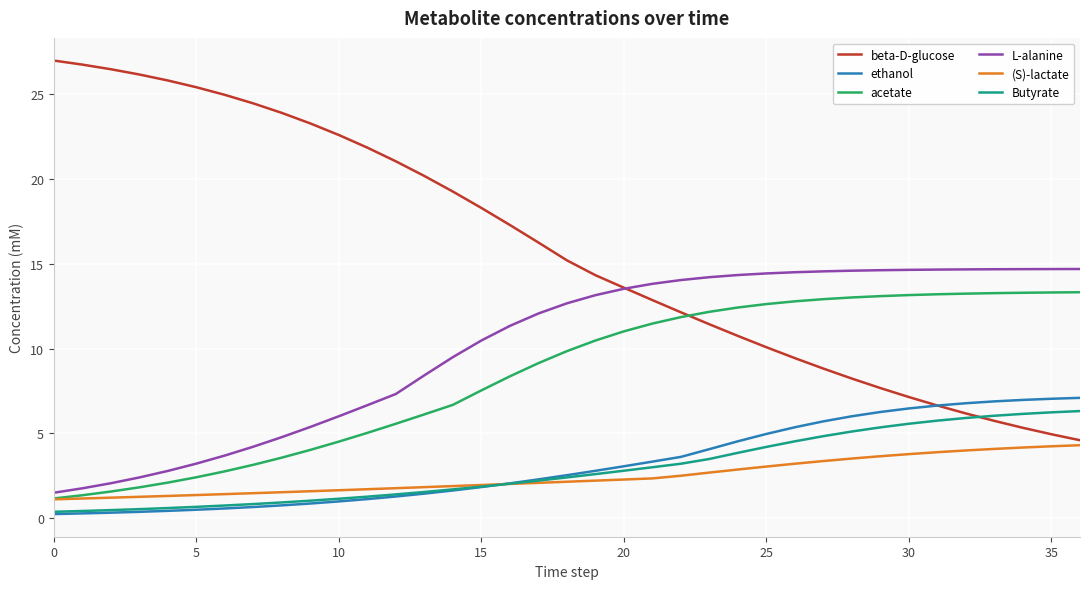

What is the maximum value shown in the chart?

27.0